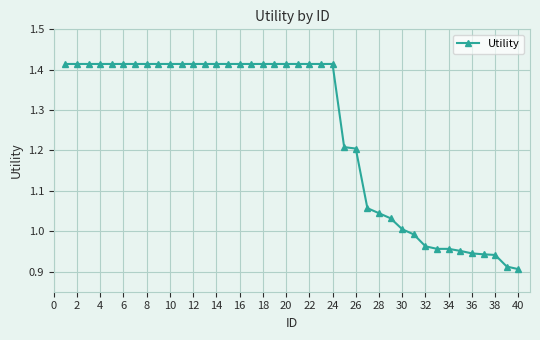

What is the difference between the second highest and minimum values?

0.5